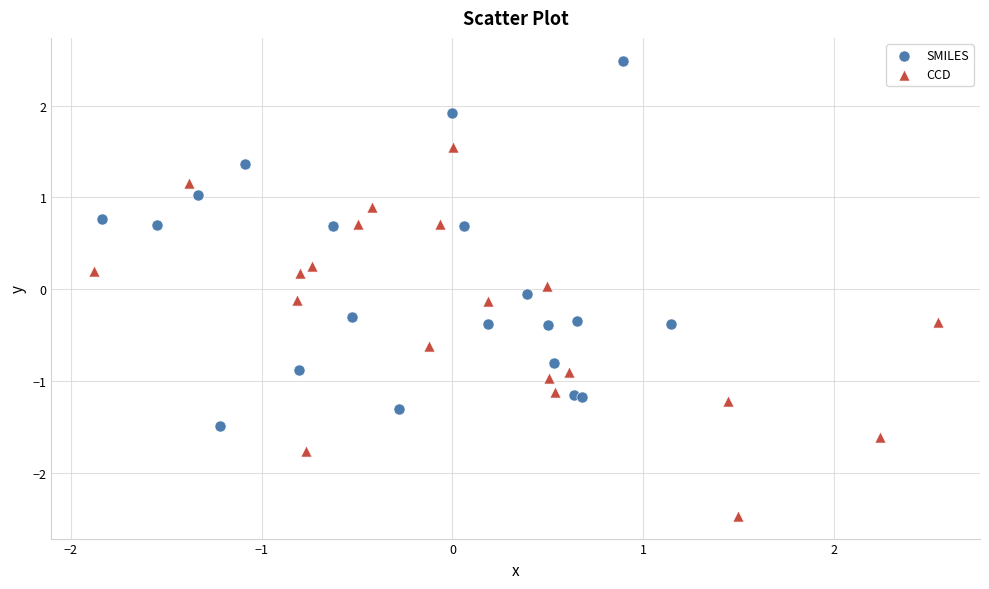

Which series reaches the minimum Y coordinate?

CCD